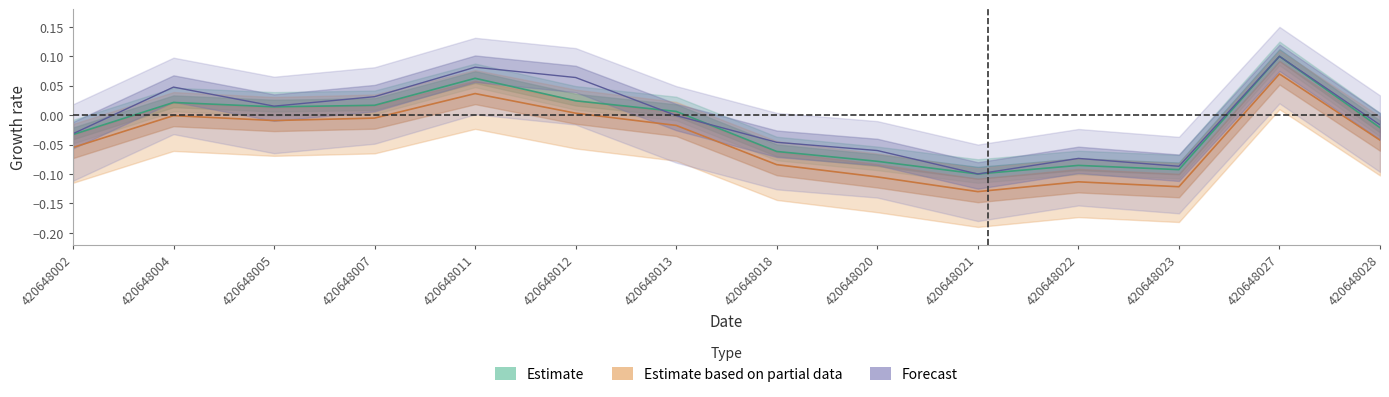

Which label corresponds to the largest value in the chart?

420648027